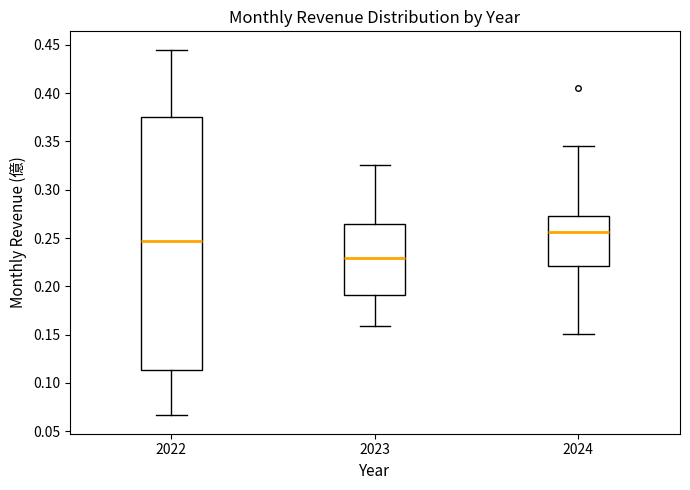

Which box has the lowest median line?

2023